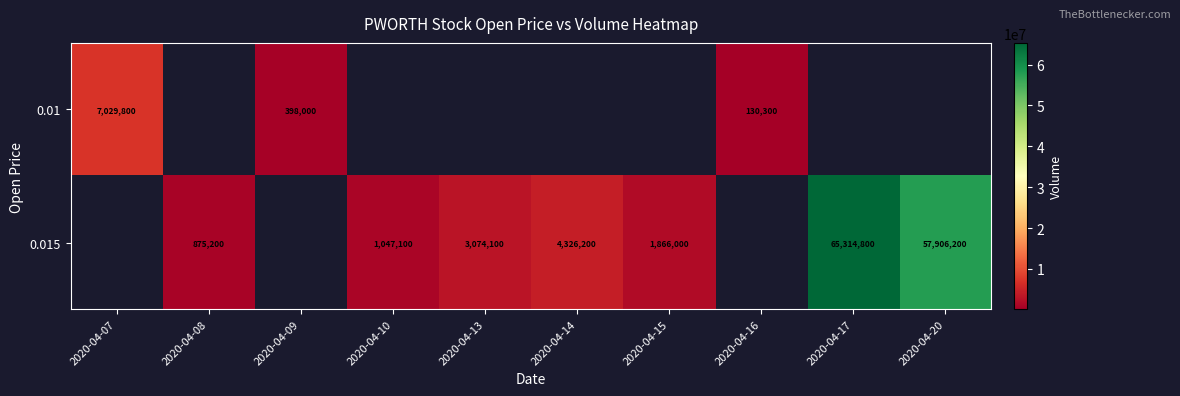

At which label does row_0 reach its peak?

2020-04-07